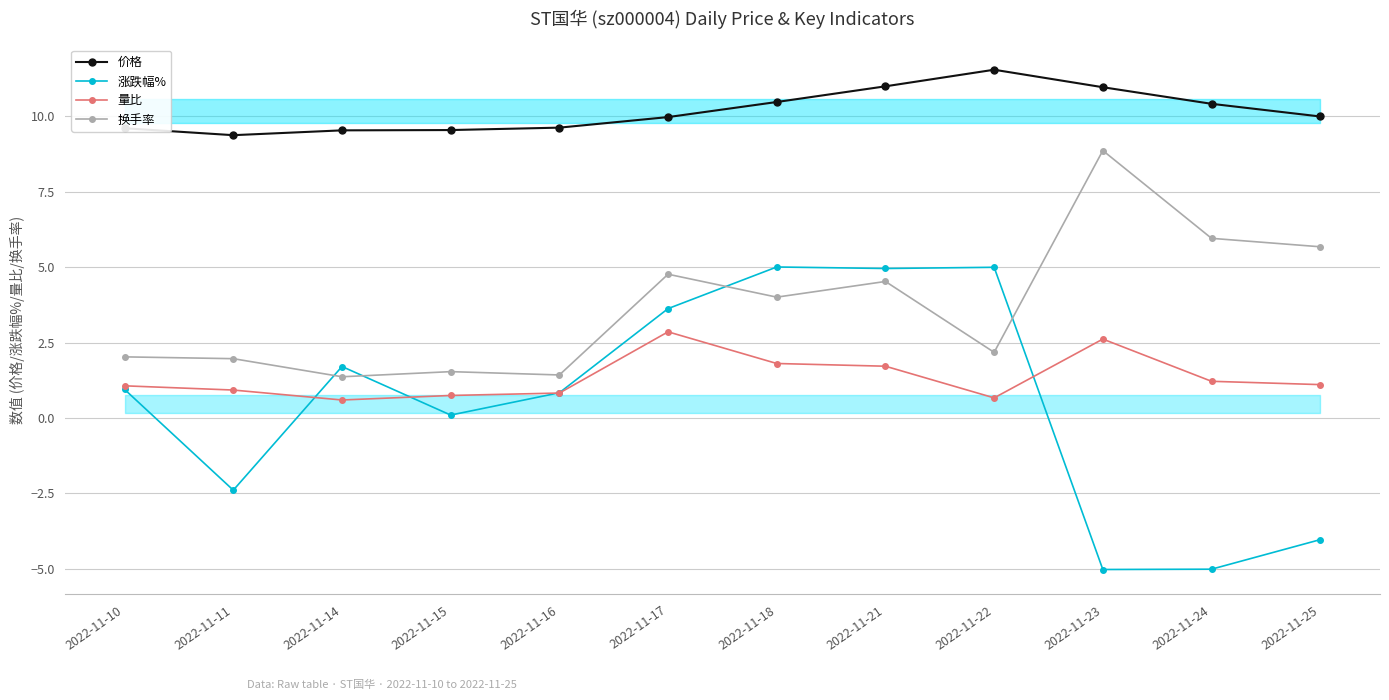

What is the approximate value of 价格 at 2022-11-16?

9.6